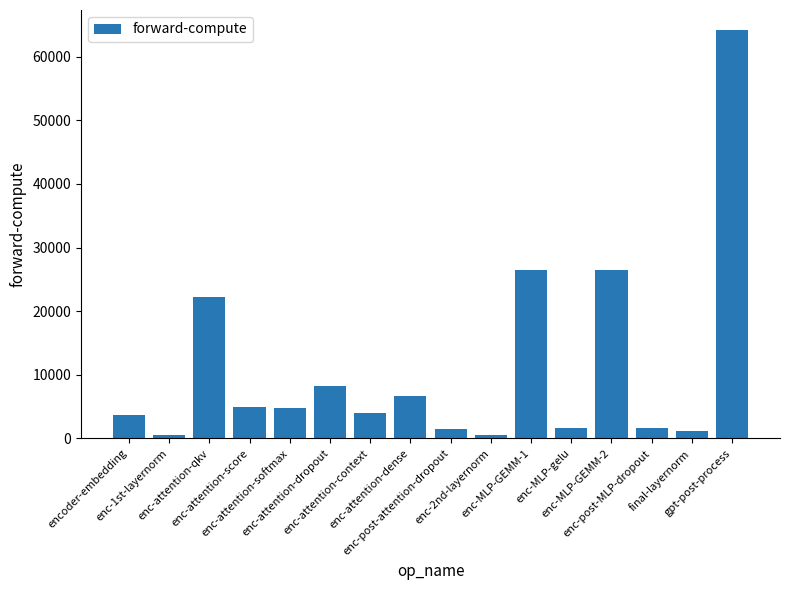

How many data points are less than 4773?

8